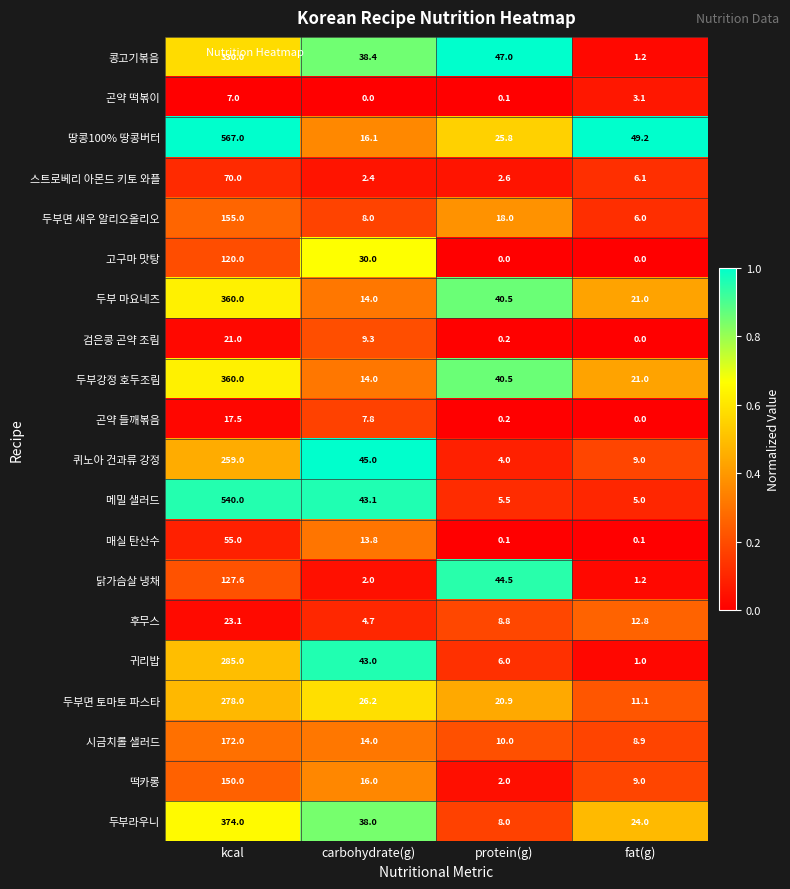

The value of 닭가슴살 냉채 at kcal is 127.6. True or false?

True